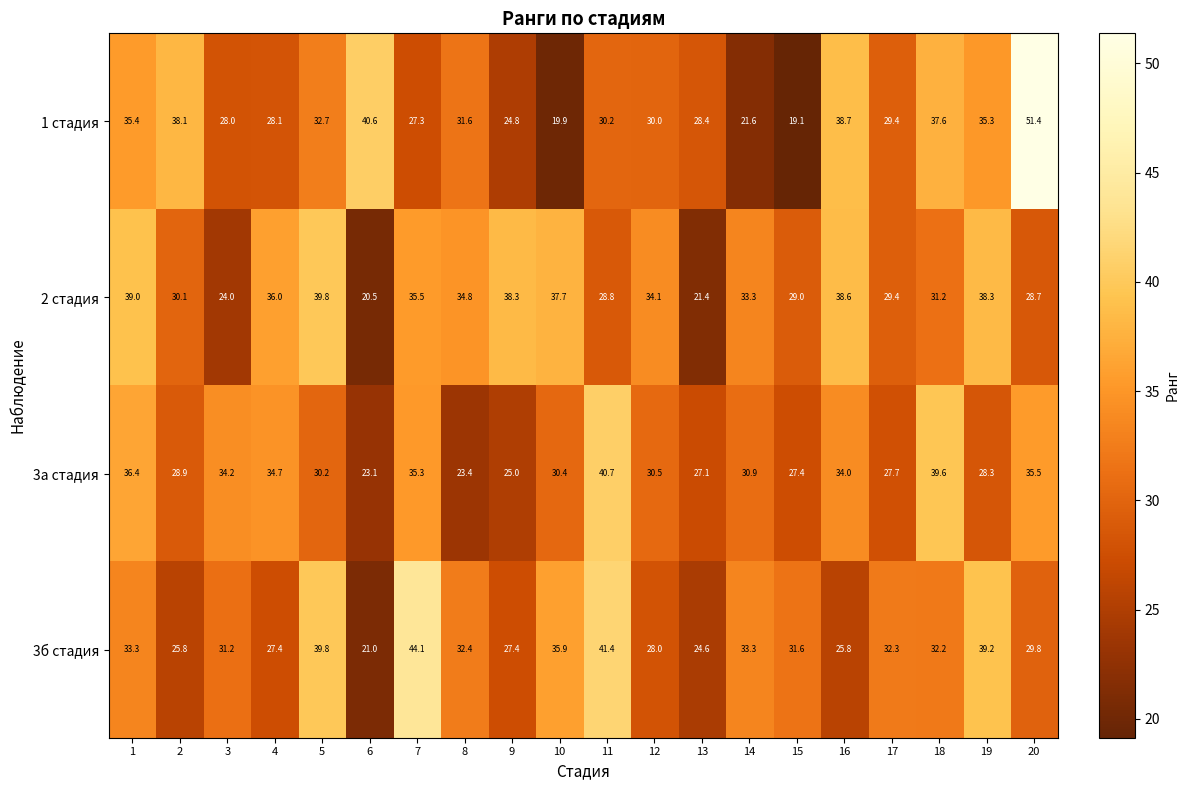

What value does the 1 стадия series have at 1?

35.4